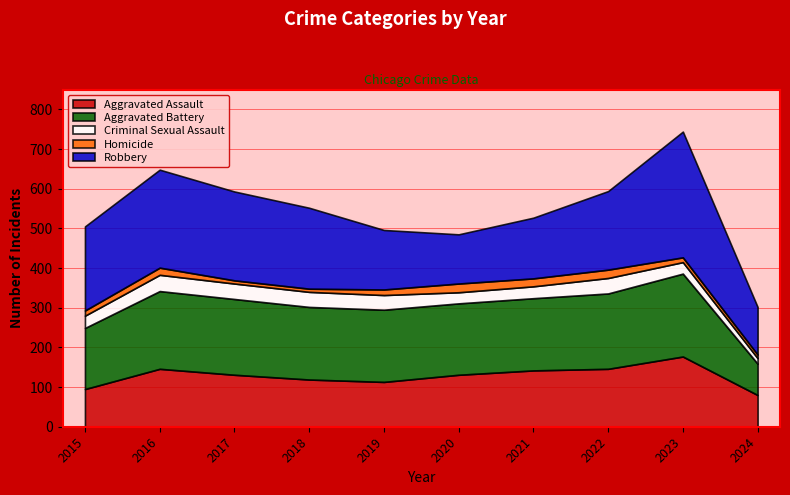

Where is Homicide nearest to the value 15?

2019